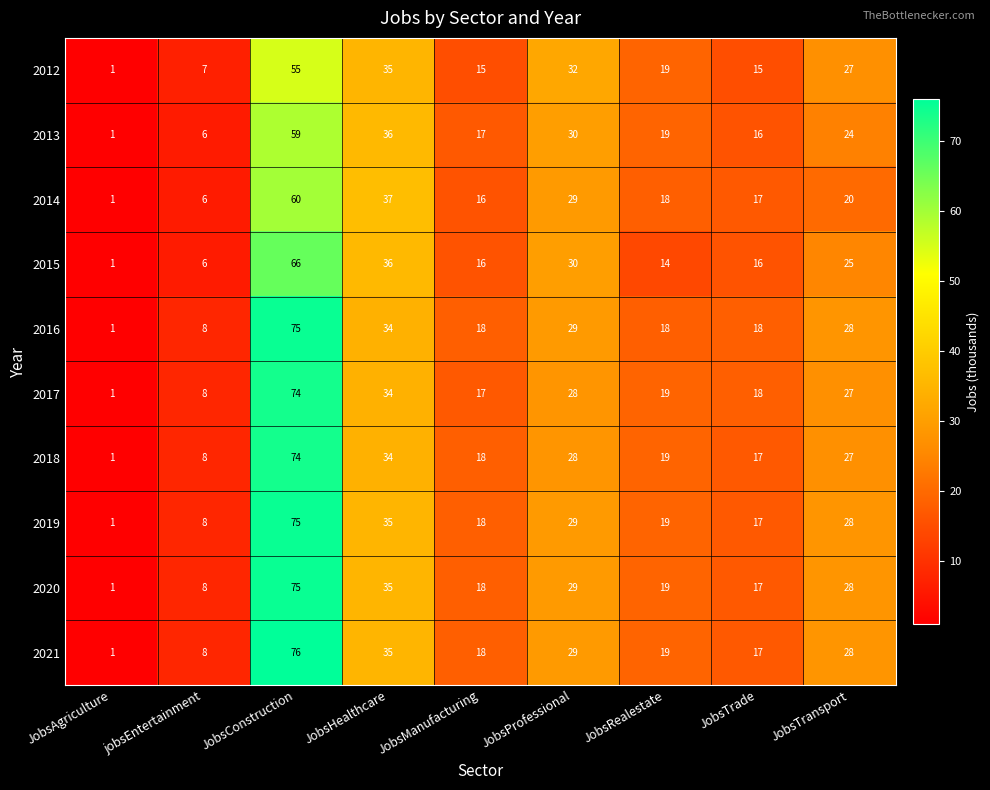

Which series has the largest range (max minus min)?

2021